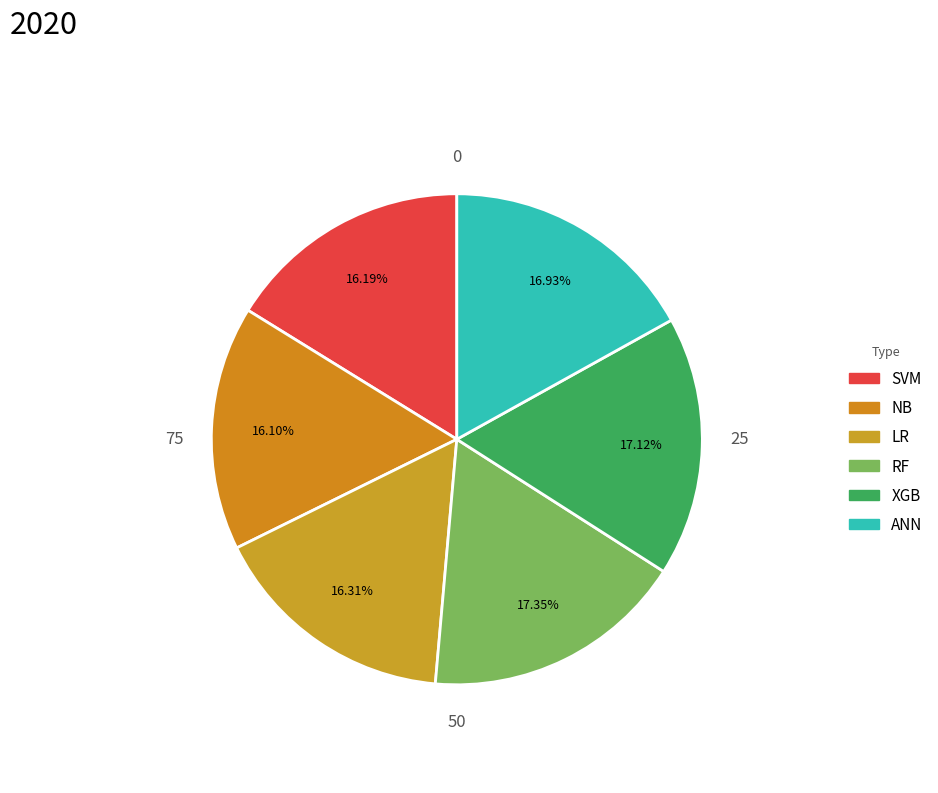

Count the number of slices in the pie.

6